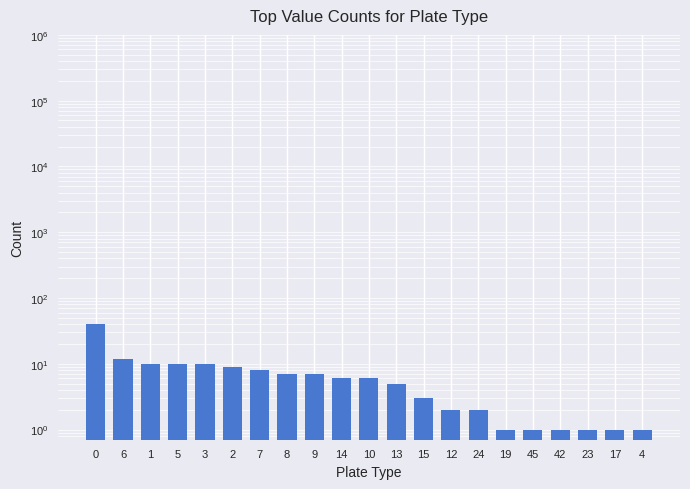

How many data points are less than 6?

10